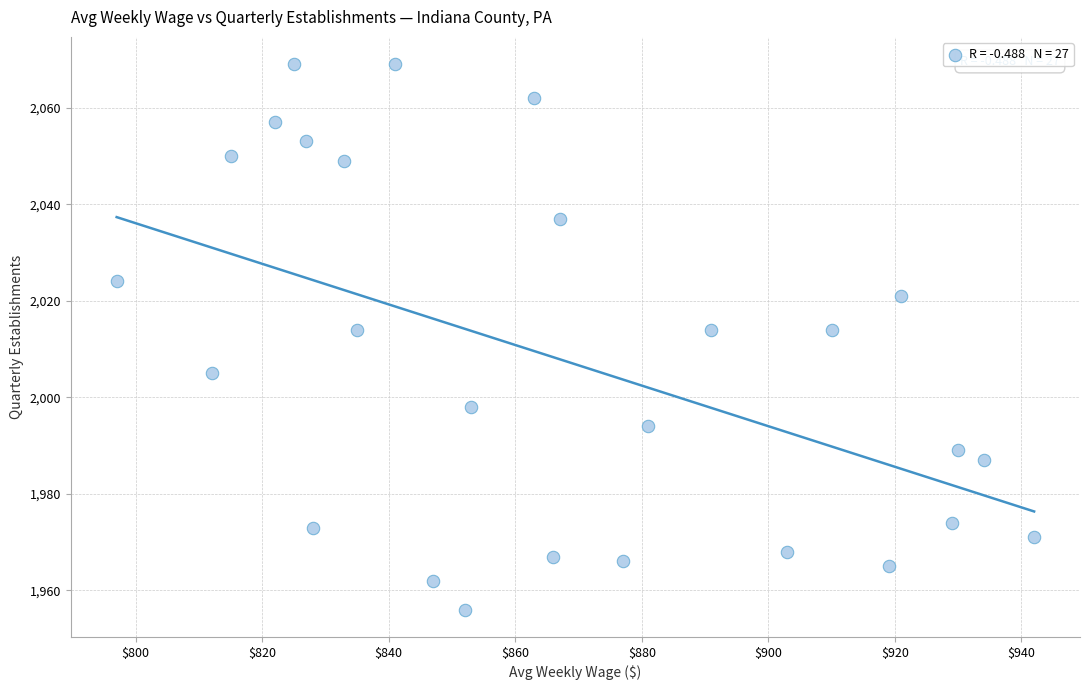

What is the range of X values (max minus min)?

145